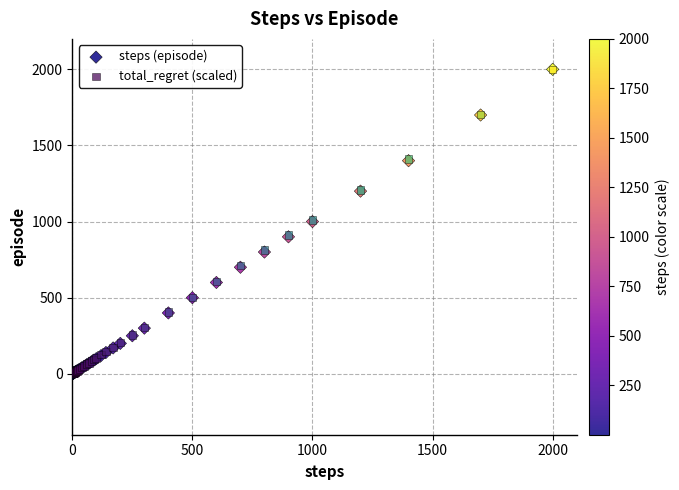

What are all the series names shown in the legend?

steps (episode), total_regret (scaled)